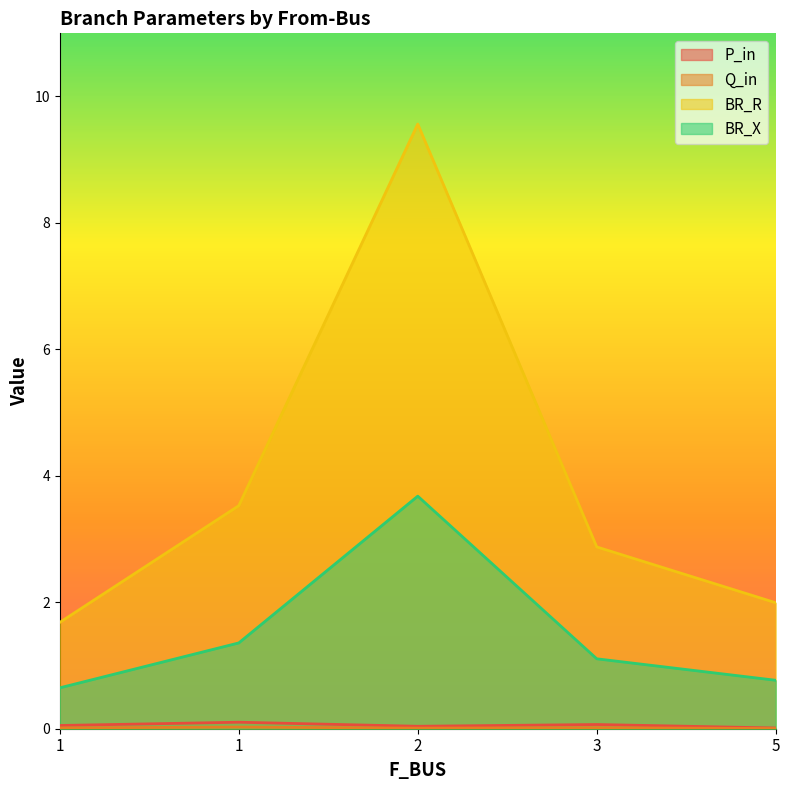

What is the difference between the maximum and minimum values in the BR_R series?

7.9